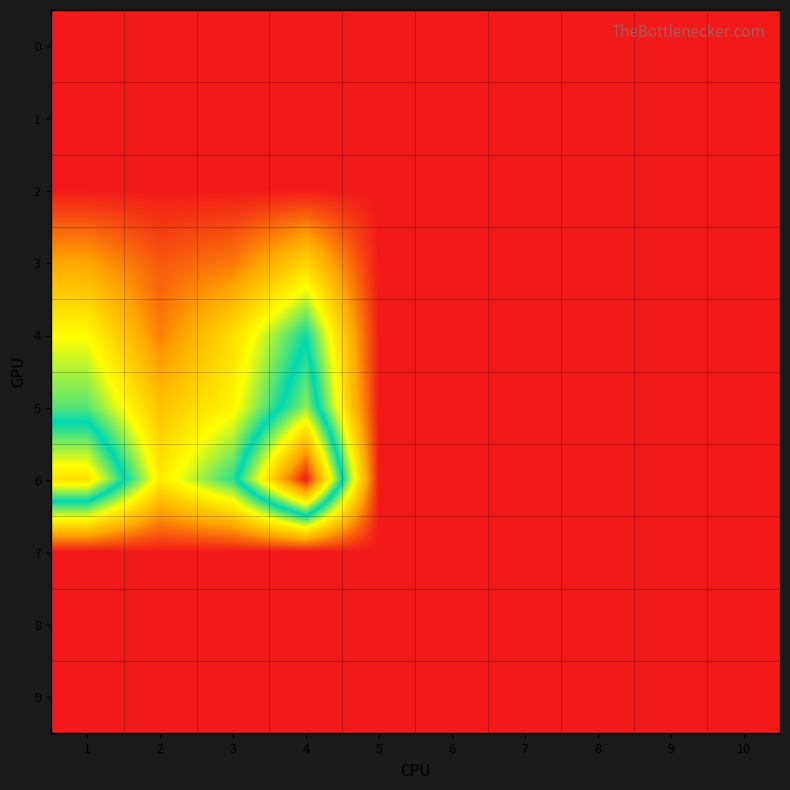

Which has a higher value, 6 or 1?

6